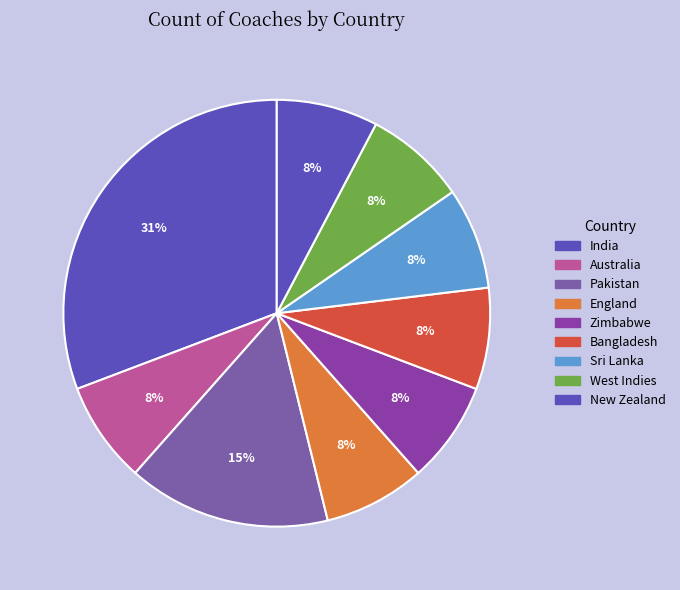

How many slices are in this pie chart?

9